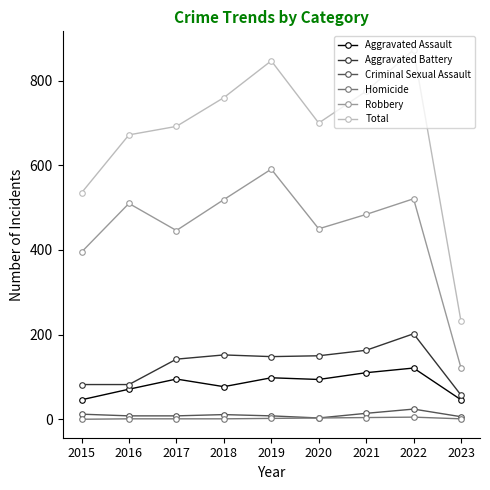

What is the value of the Robbery point at the 1st from the left?

395